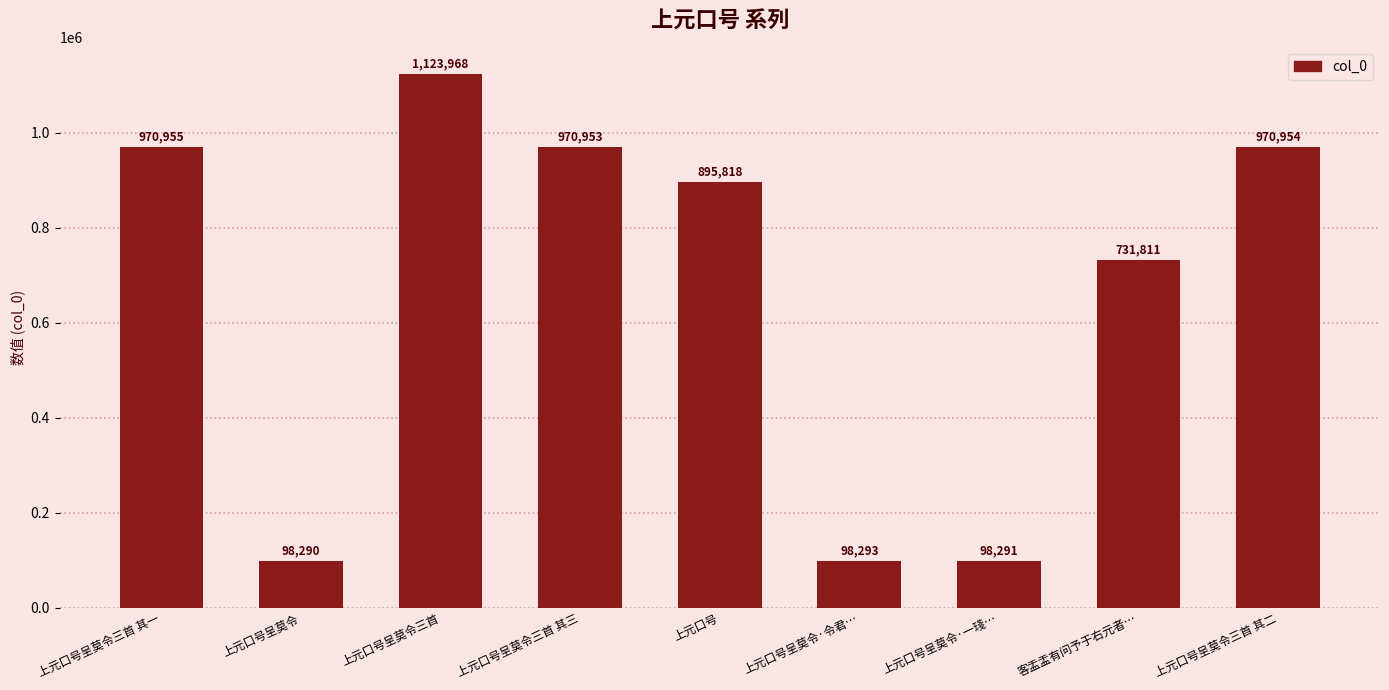

What is the greatest value displayed?

1123968